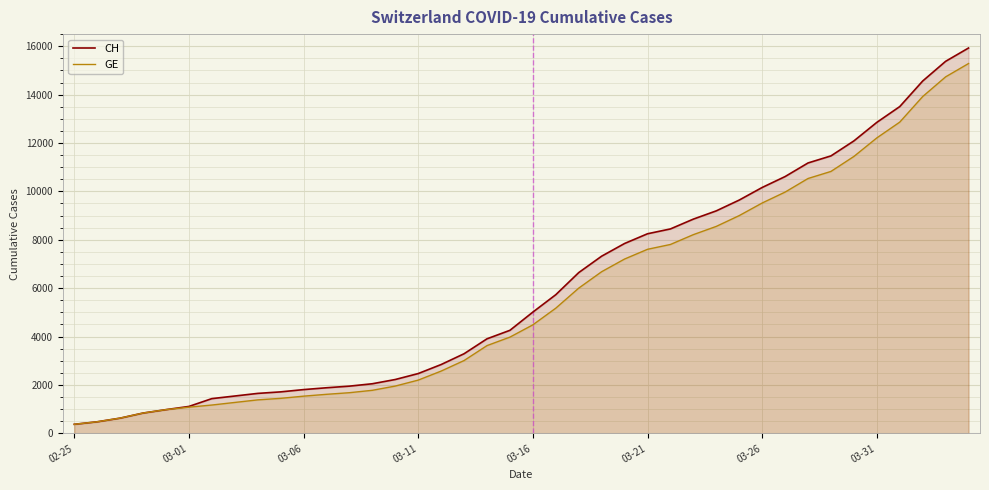

At how many categories does at least one series exceed 9478?

11